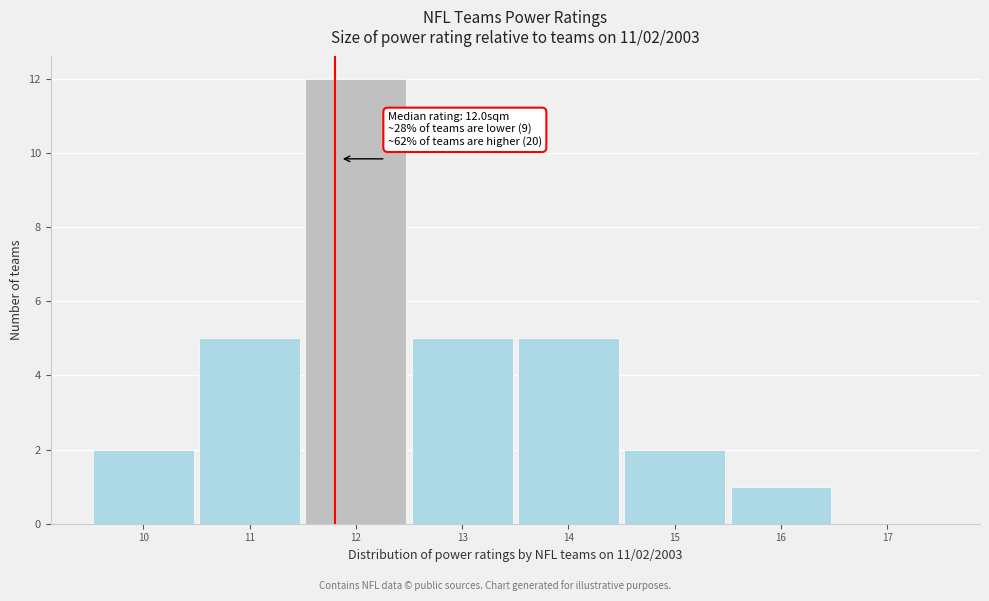

Reading left to right, list all the values displayed in this chart.

10=2	11=5	12=12	13=5	14=5	15=2	16=1	17=0